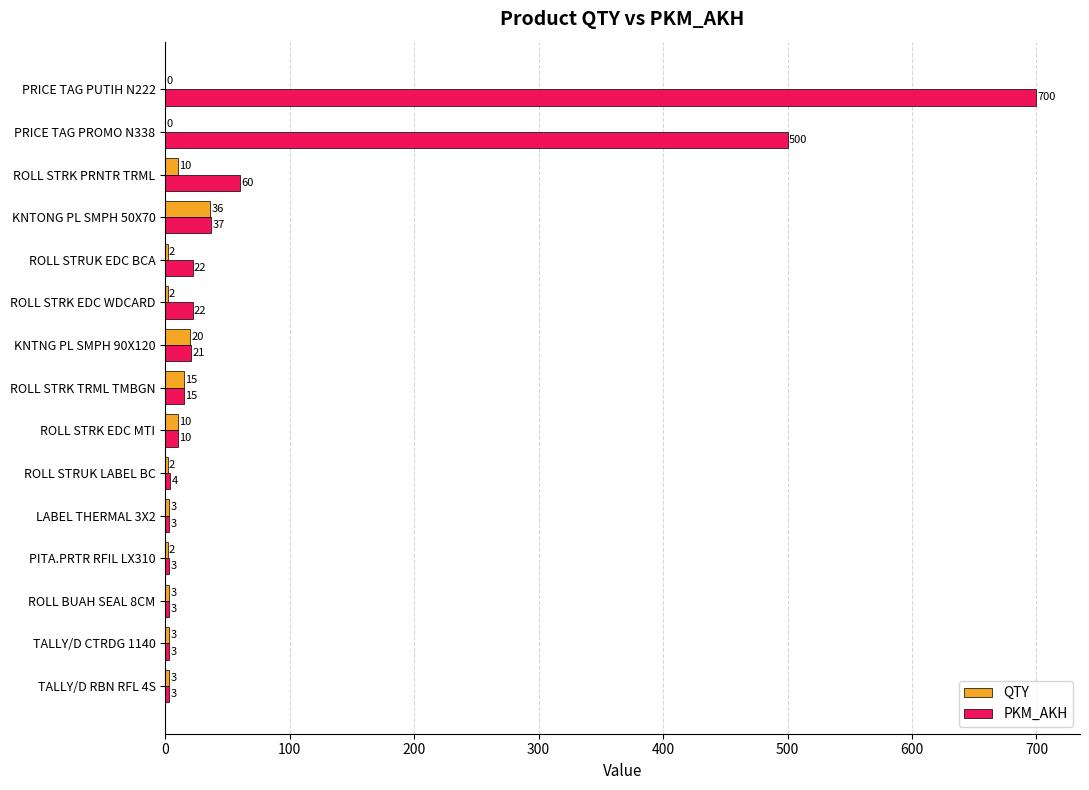

What are all the series names shown in the legend?

QTY, PKM_AKH